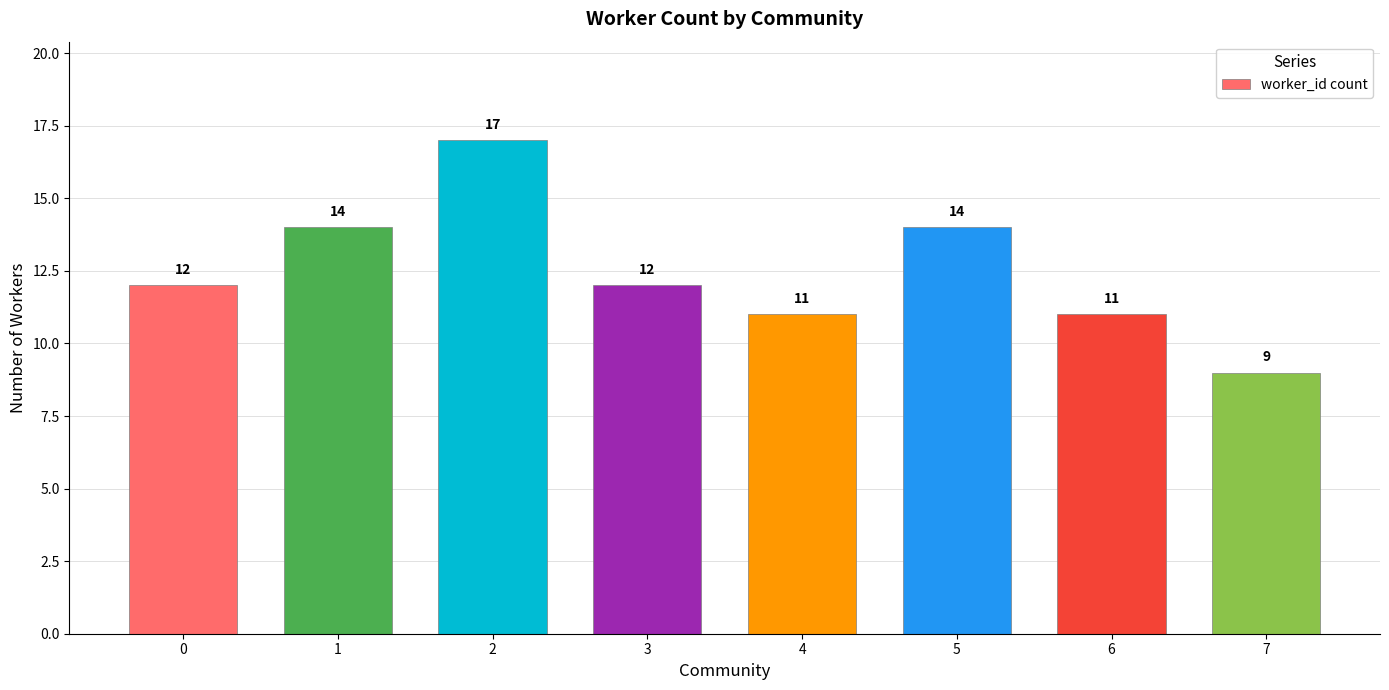

What is the difference between the second highest and minimum values?

5